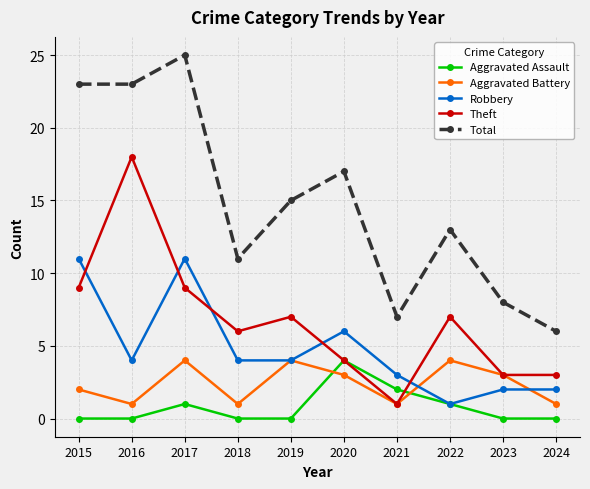

What is the sum of the Theft values at 2015 and 2020?

13